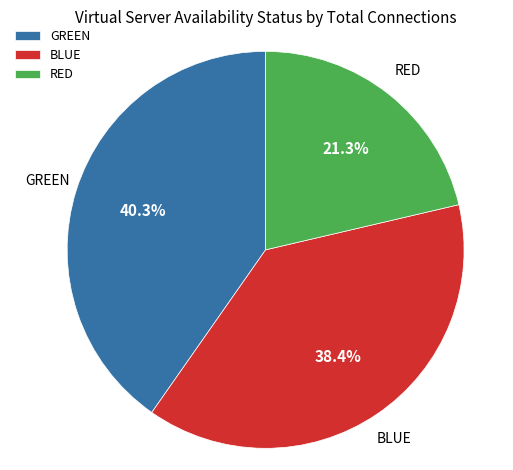

Approximately how many times larger is the value at BLUE compared to RED?

1.8